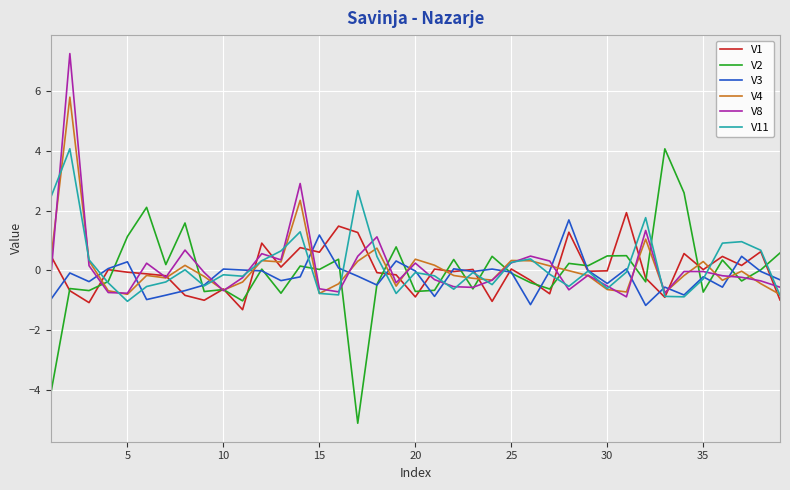

Which series has the widest spread of values?

V2